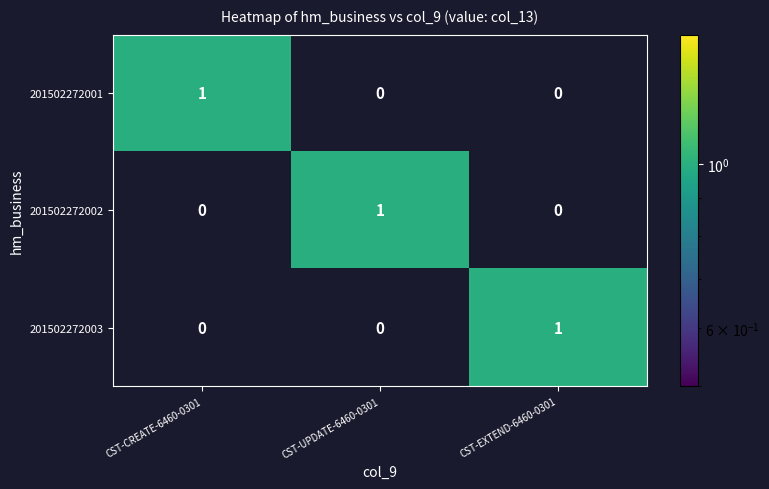

At how many categories does at least one series exceed 0?

3